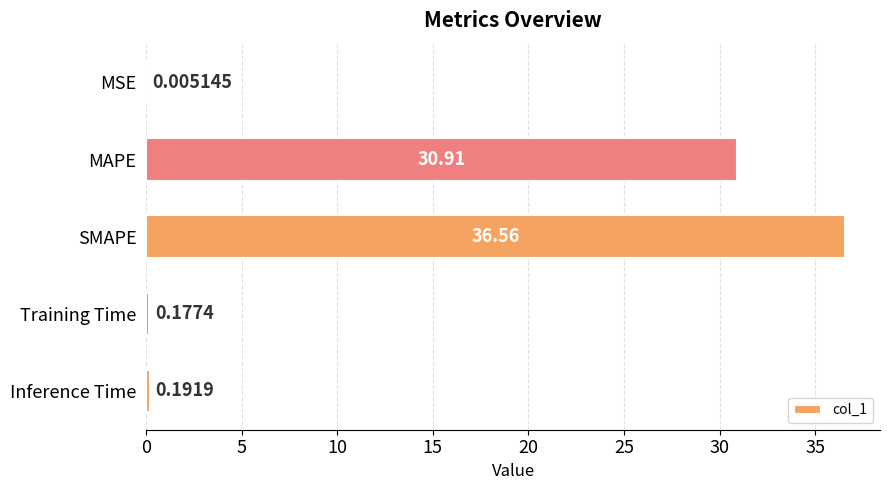

What is the sum of the values at SMAPE and MSE?

36.6